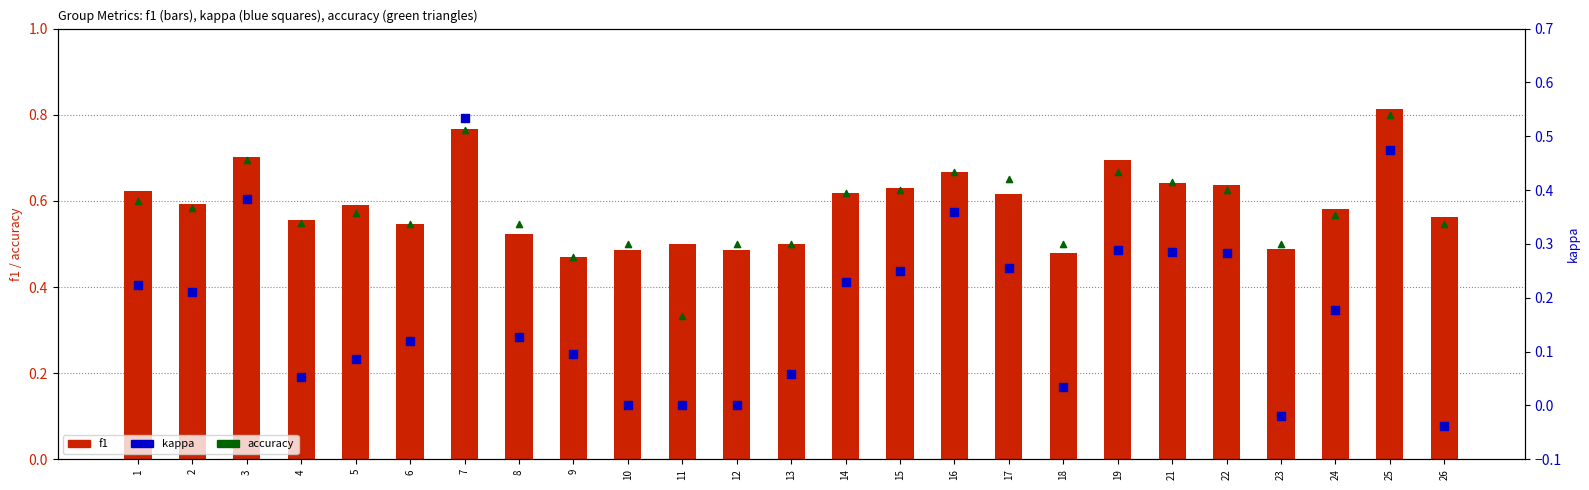

Which series contains the highest Y value?

f1